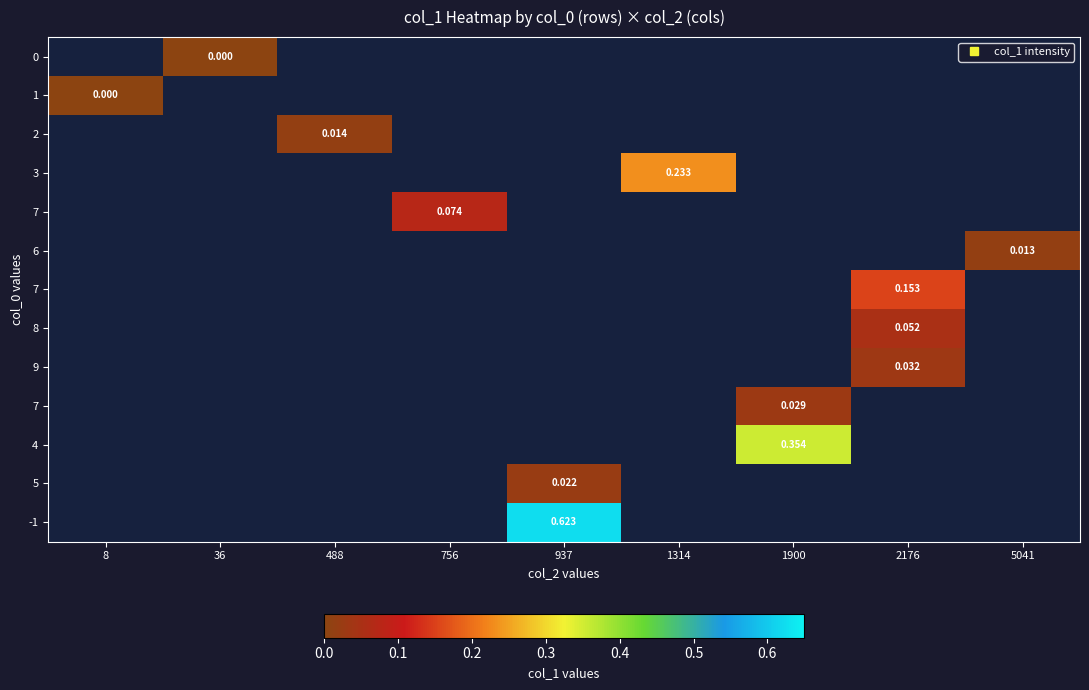

Is the value of row_5 at 1314 greater than the value of row_8 at 488?

No